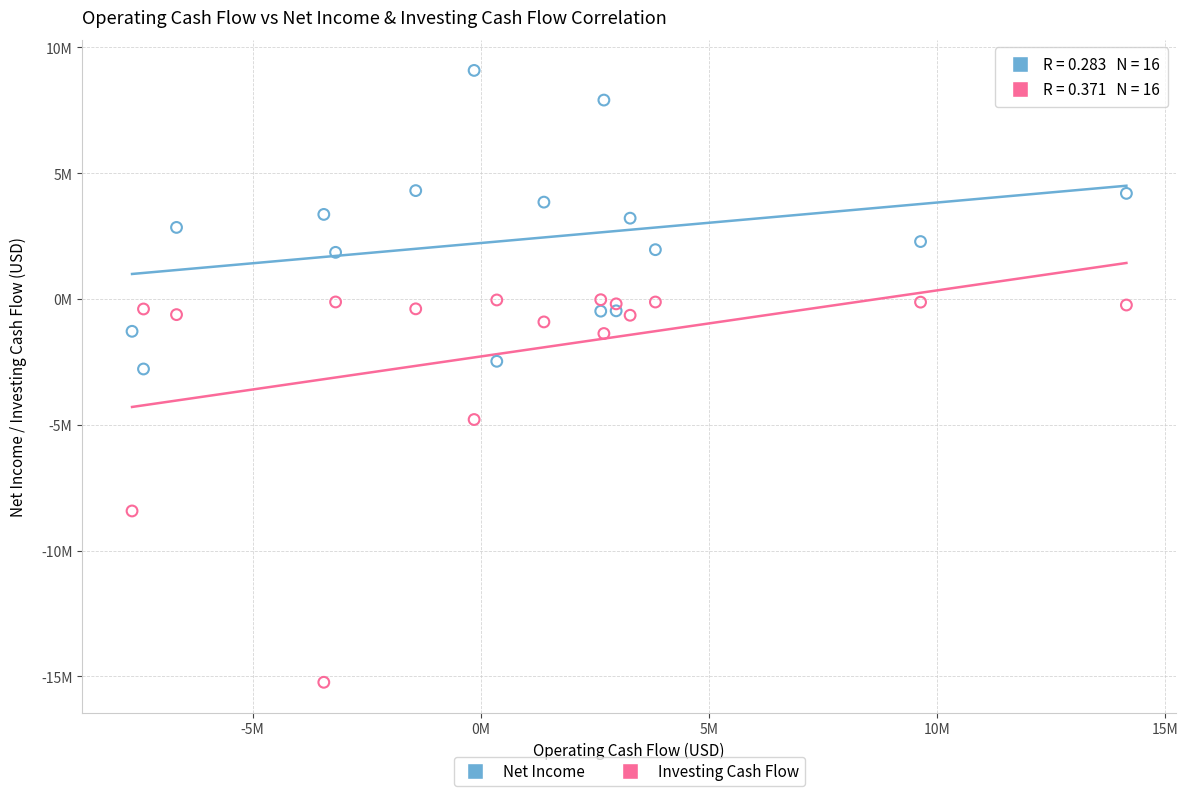

What are all the series names shown in the legend?

Net Income, Investing Cash Flow